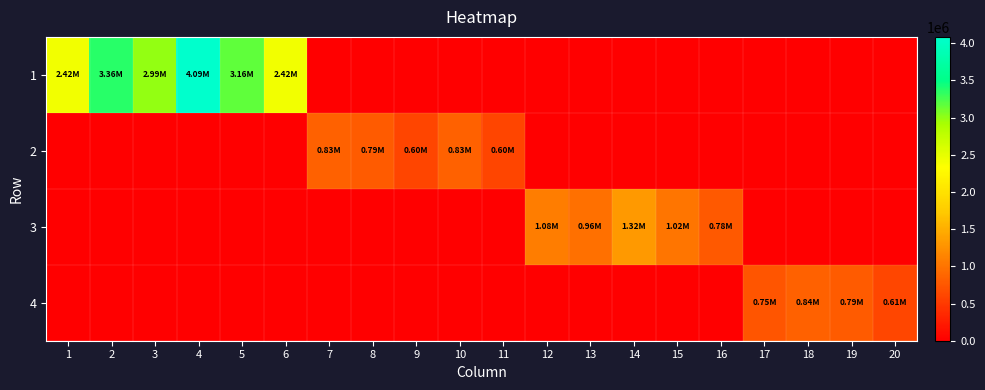

List the series in order of their peak value, highest first.

1, 3, 4, 2